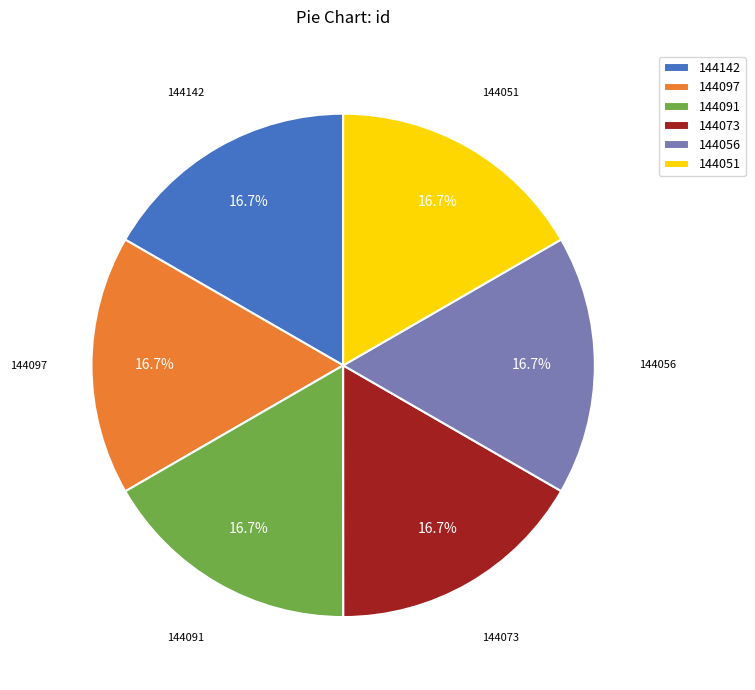

Count the number of slices in the pie.

6